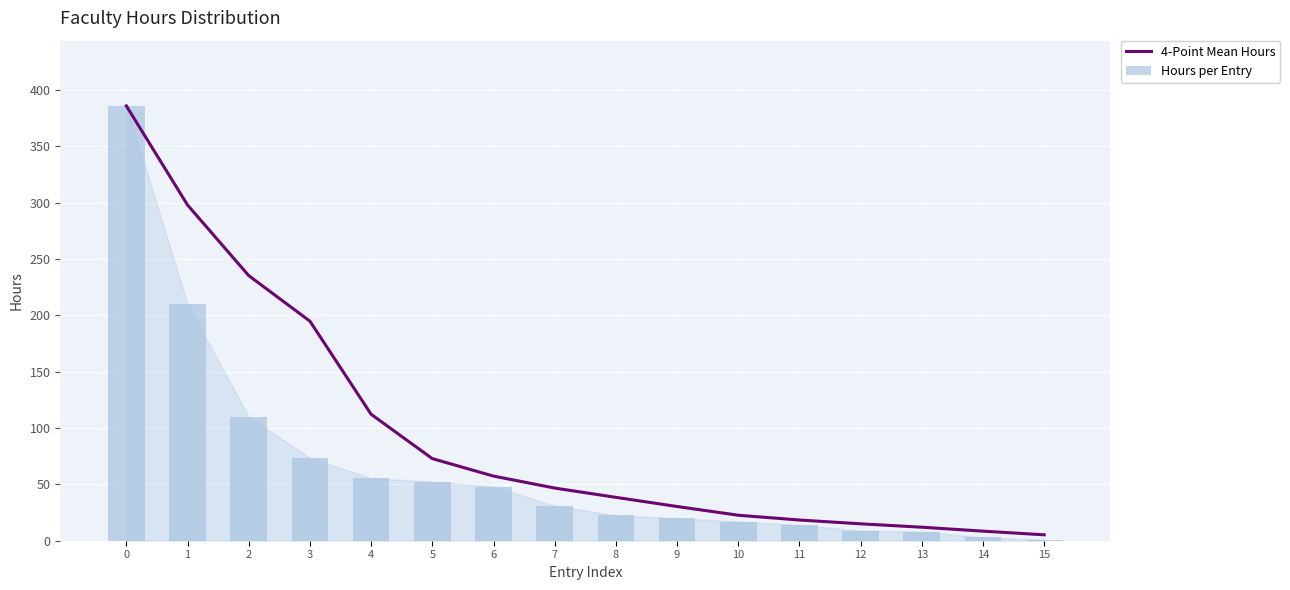

Reading left to right, what are all the values shown in this chart?

4-Point Mean Hours: 386.0	298.0	235.3	194.9	112.2	72.9	57.4	46.8	38.5	30.4	22.6	18.4	15.0	12.0	8.5	5.2
Hours per Entry: 386.0	210.0	110.0	73.5	55.5	52.5	48.0	31.0	22.5	20.0	17.0	14.0	9.0	8.0	3.0	1.0